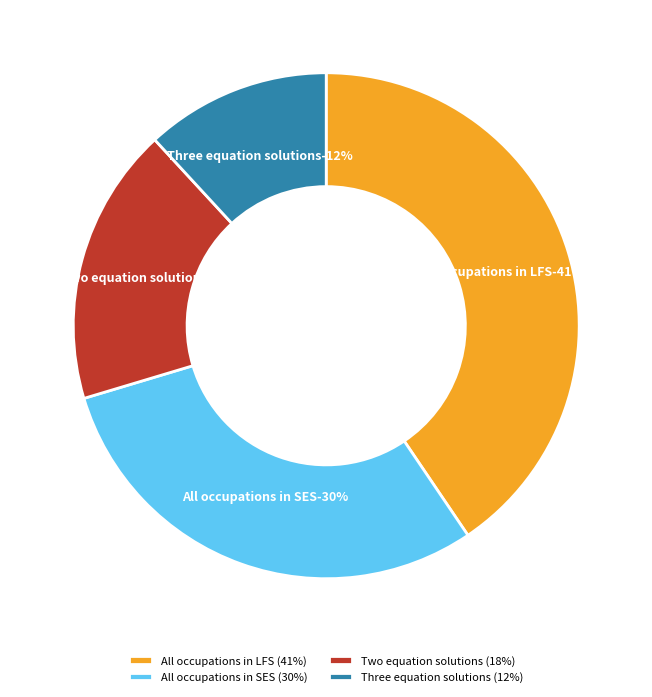

Approximately how many times larger is the value at Three equation solutions compared to All occupations in SES?

0.4